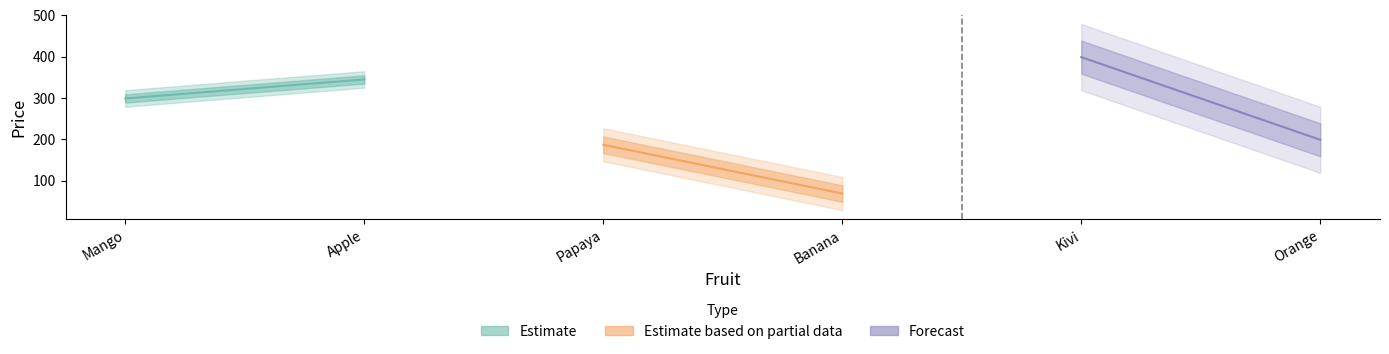

What is the smallest value displayed?

69